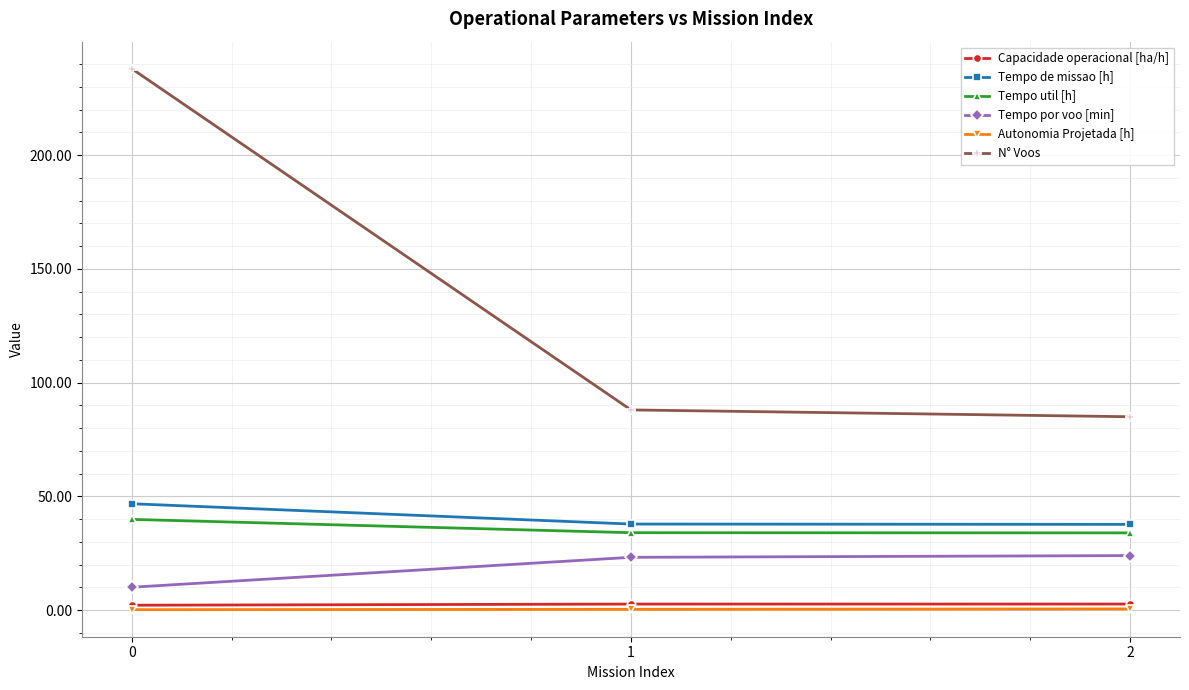

Is the value of Tempo util [h] at 0 greater than the value of N° Voos at 0?

No